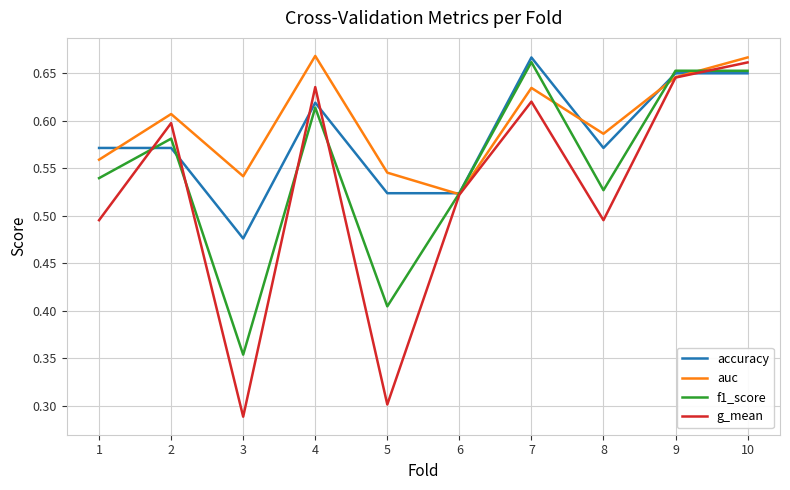

Is this an area chart (filled region under the line)?

No